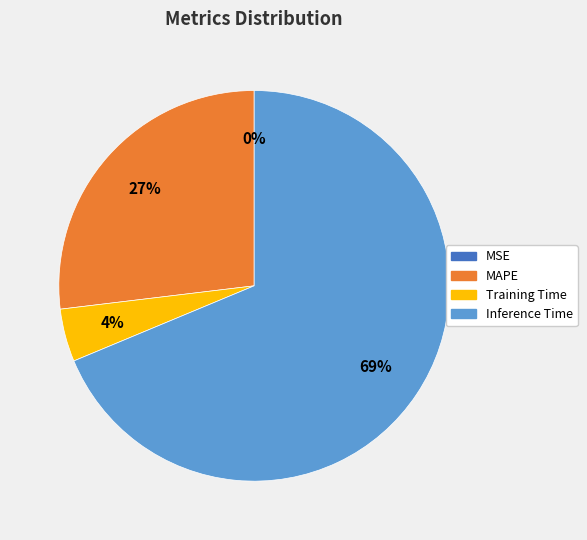

Is there a majority slice in this chart?

Yes